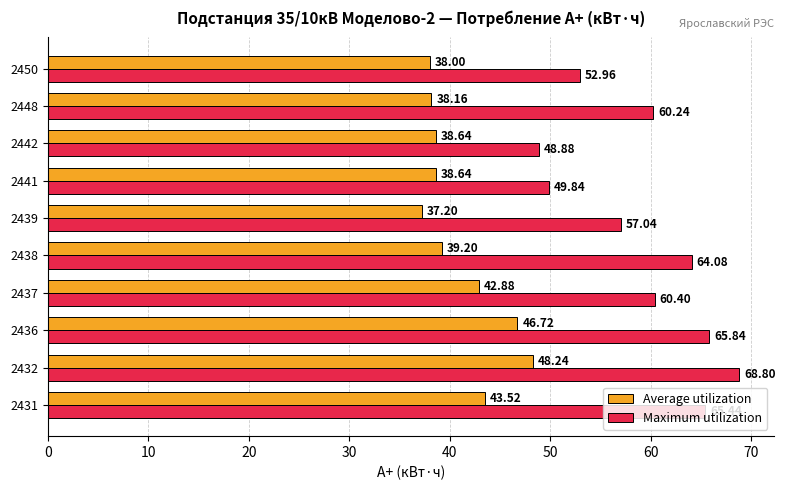

What is the spread (max minus min) of values at 2442?

10.2